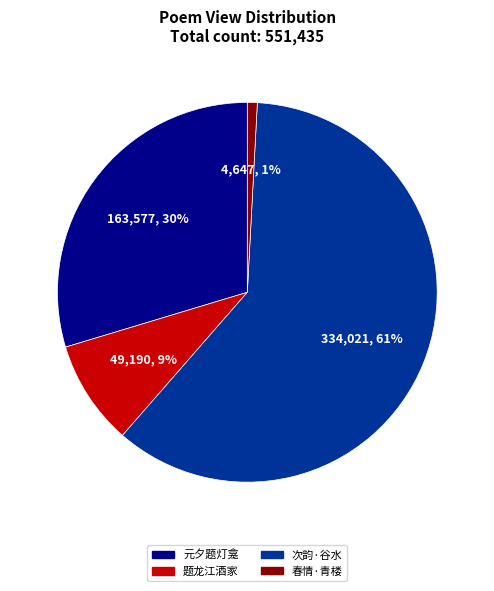

Does any single category account for the majority?

Yes